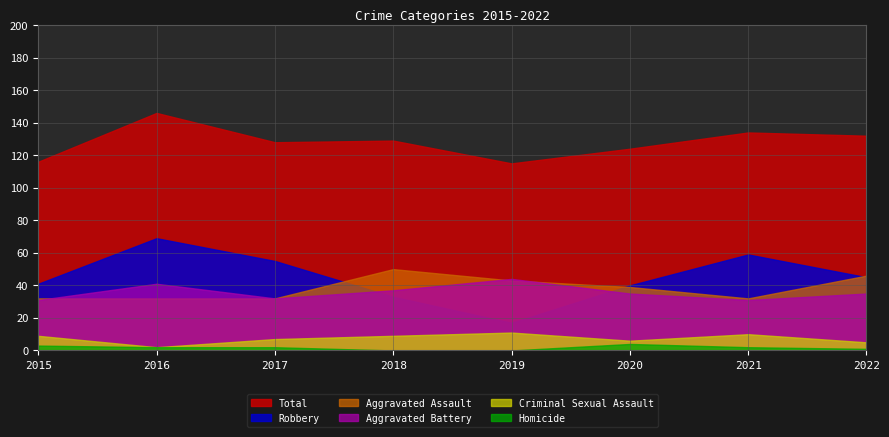

Where does the Homicide series first go above 2?

2015